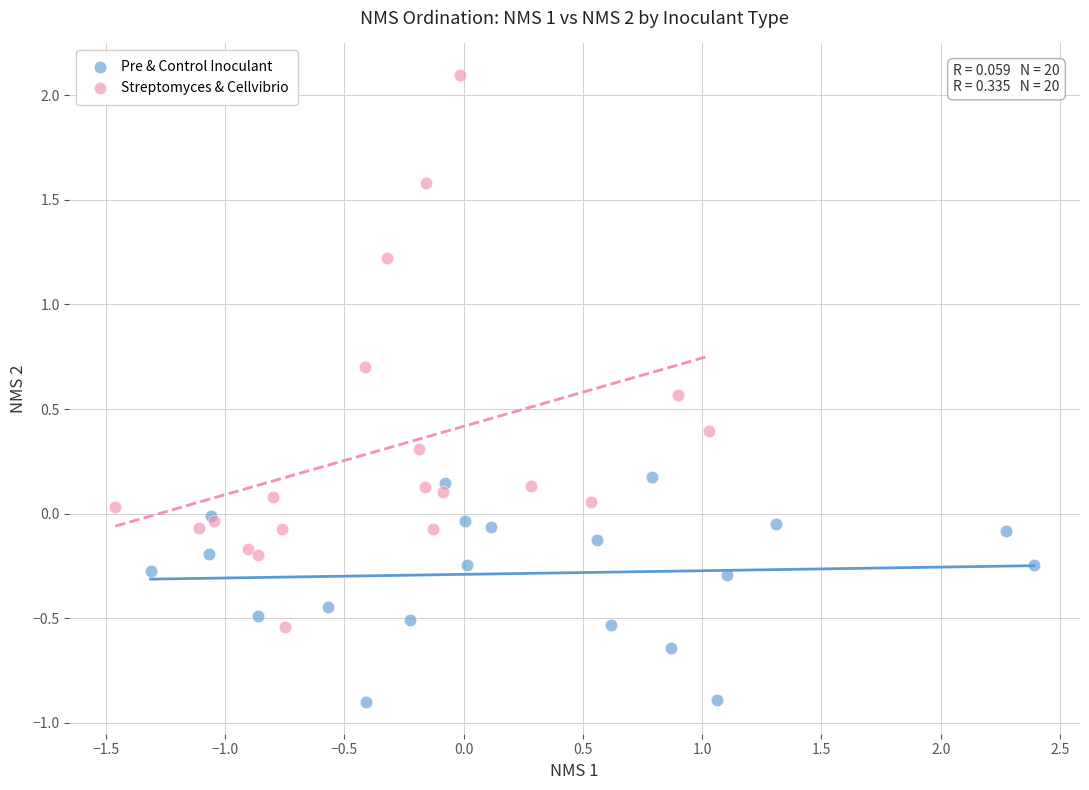

Which series contains the highest Y value?

Streptomyces & Cellvibrio